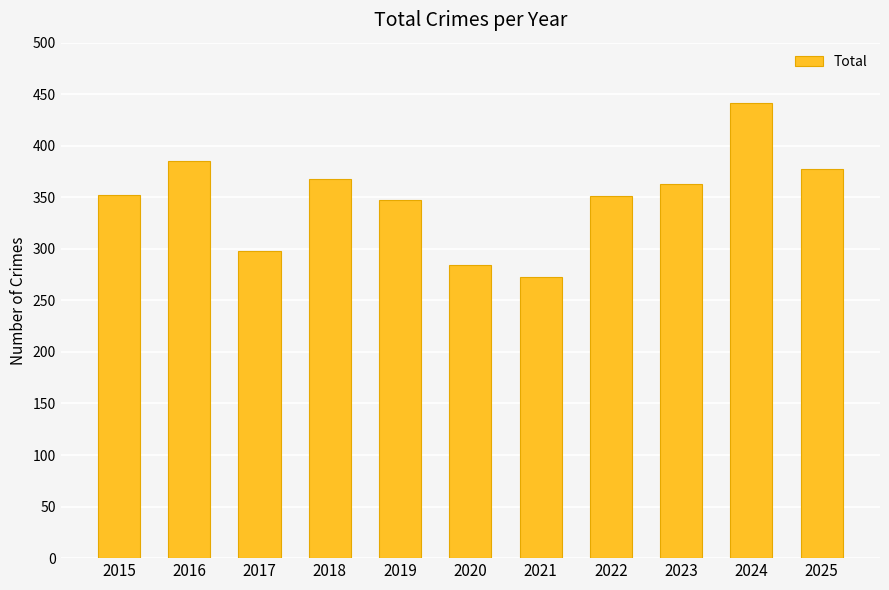

Read the value at 2021.

273